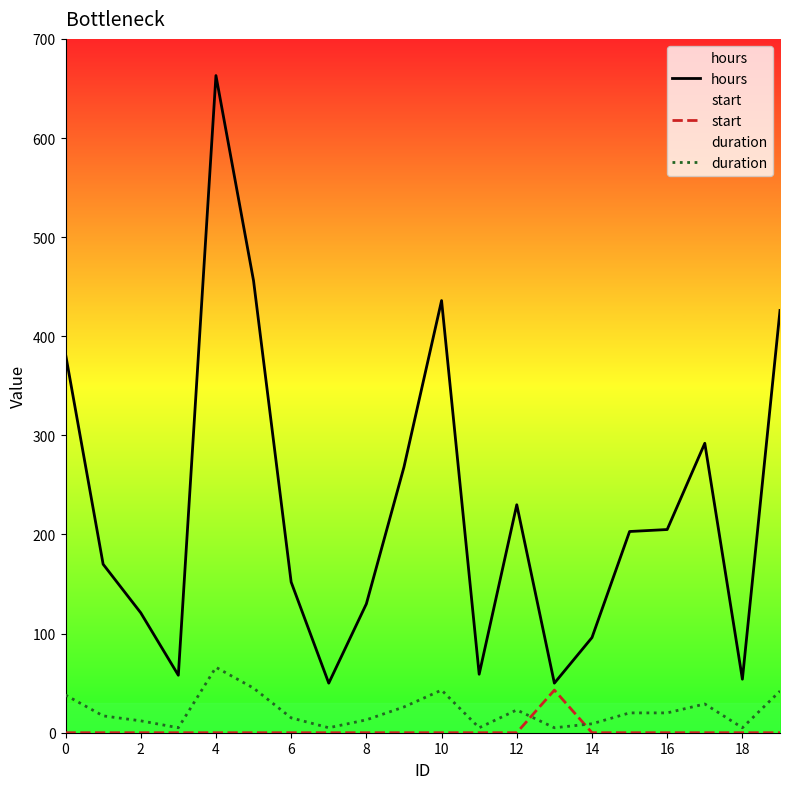

What is the difference between the duration values at 10 and 6?

28